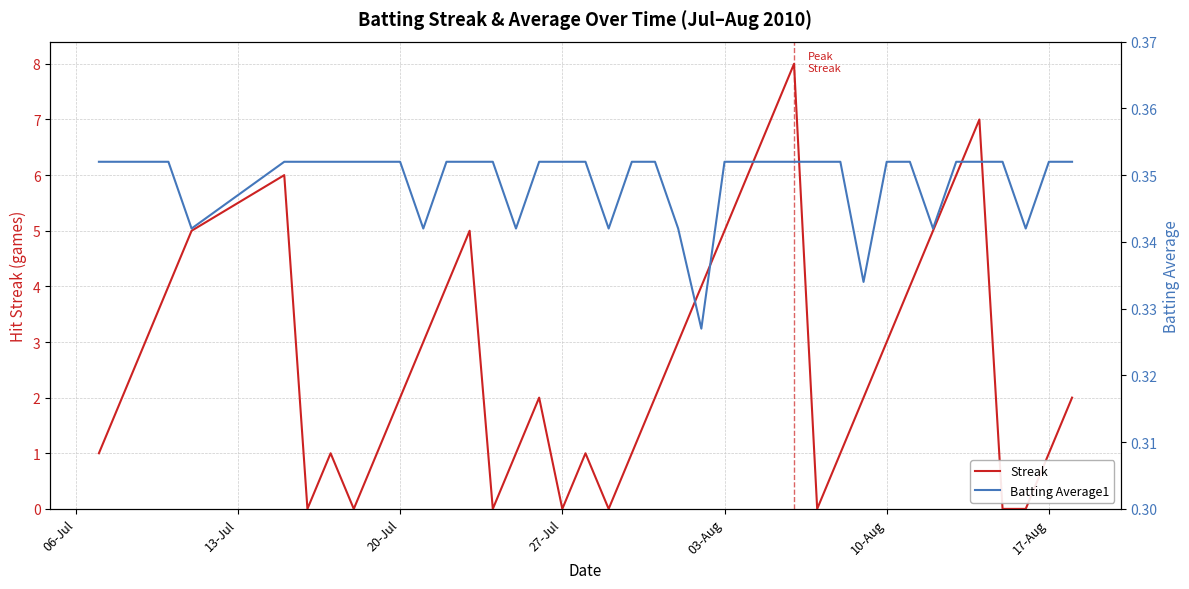

Count the number of categories in the chart.

40